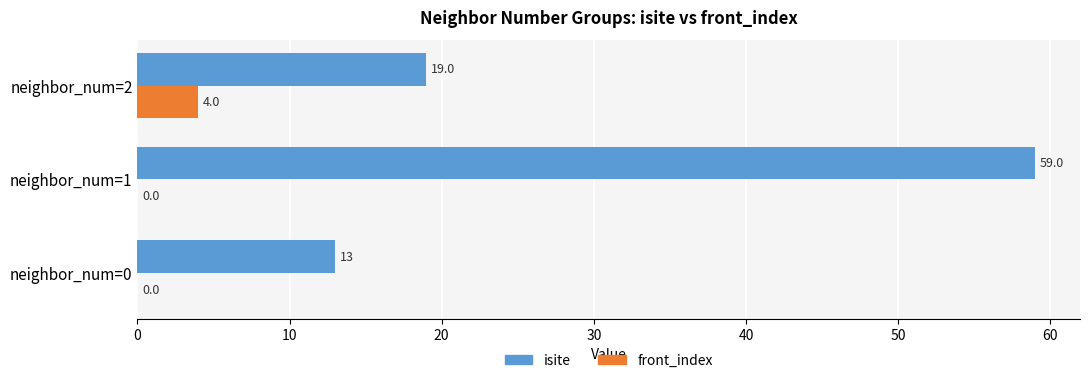

Is it true that front_index equals 0 at neighbor_num=0?

True